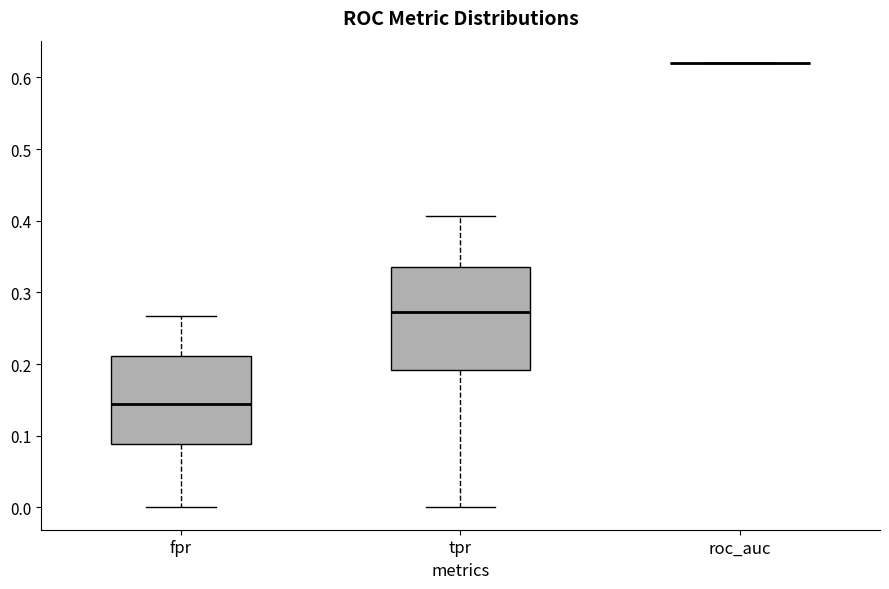

Comparing the boxes themselves (not the whiskers), which one is the tallest?

tpr